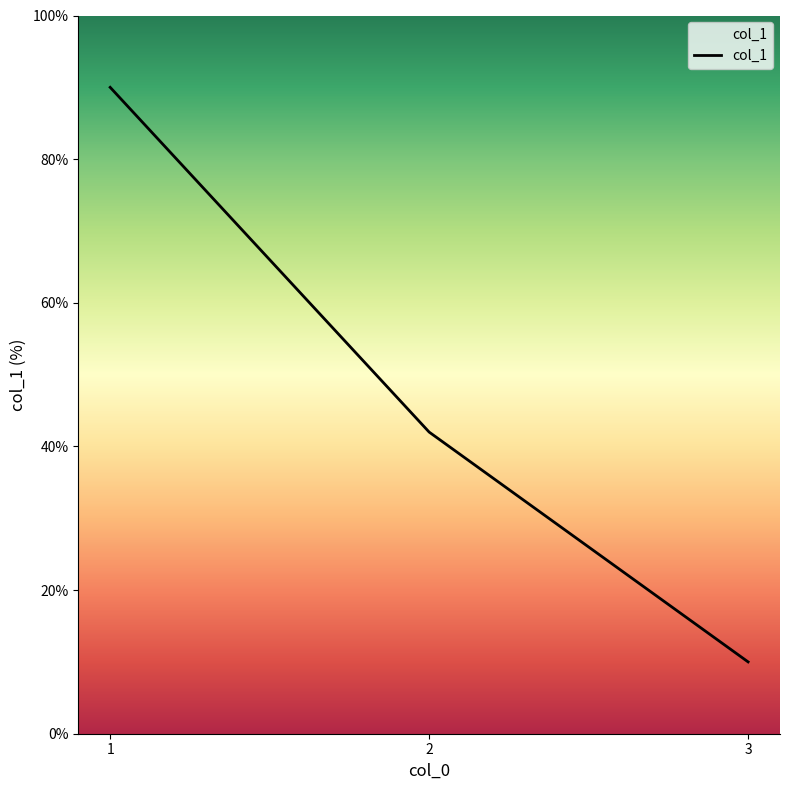

Reading left to right, extract all data points from this chart.

90	42	10